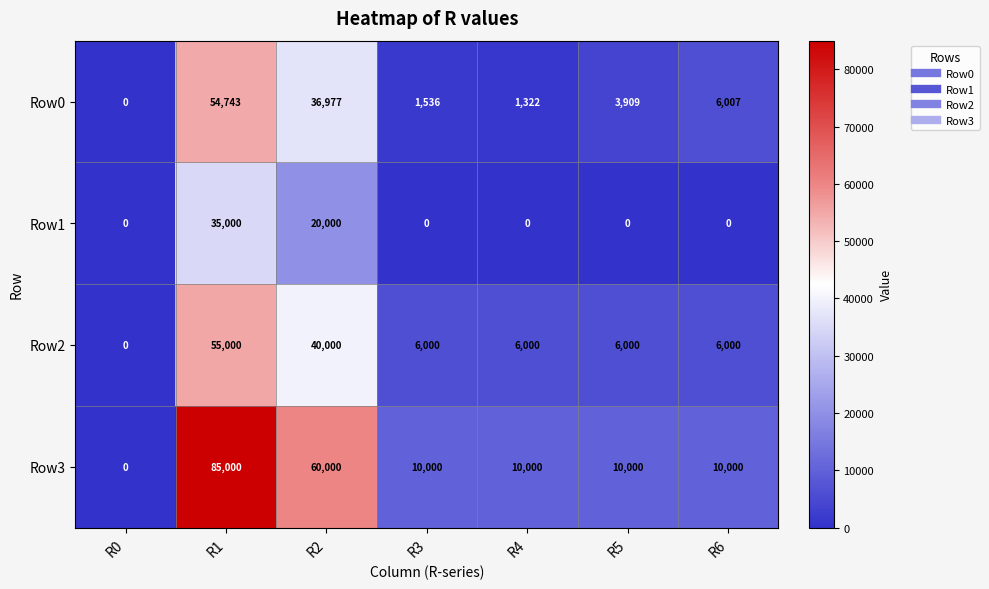

At which label does Row0 first exceed 3909?

R1